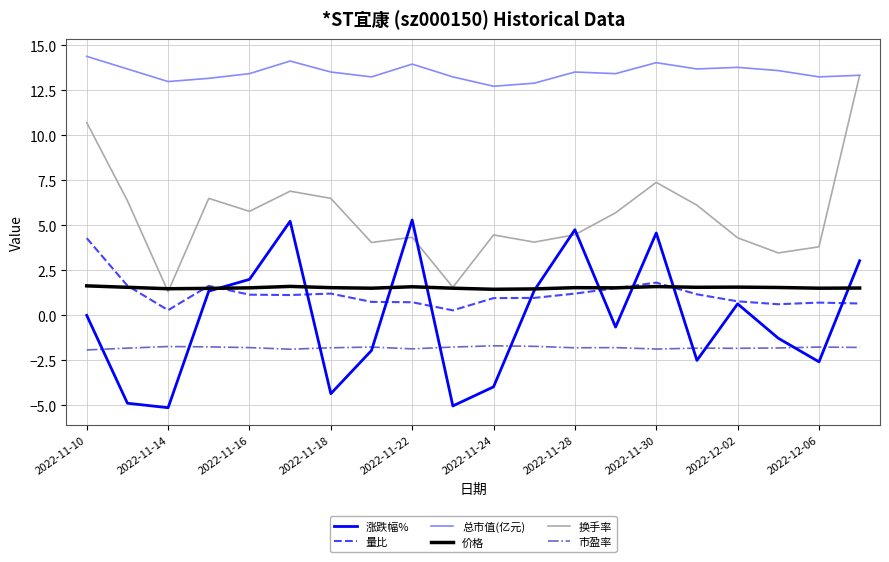

True or false: 市盈率 and 价格 cross at least once.

False